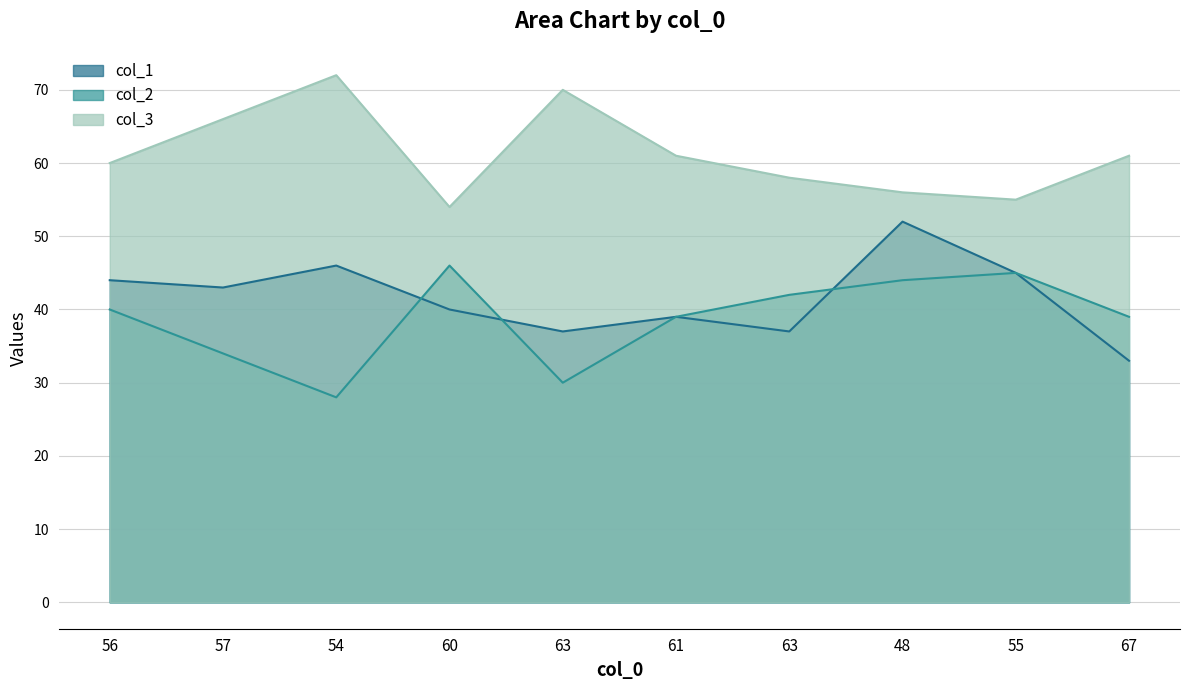

What is the difference between the col_1 values at 61 and 67?

6